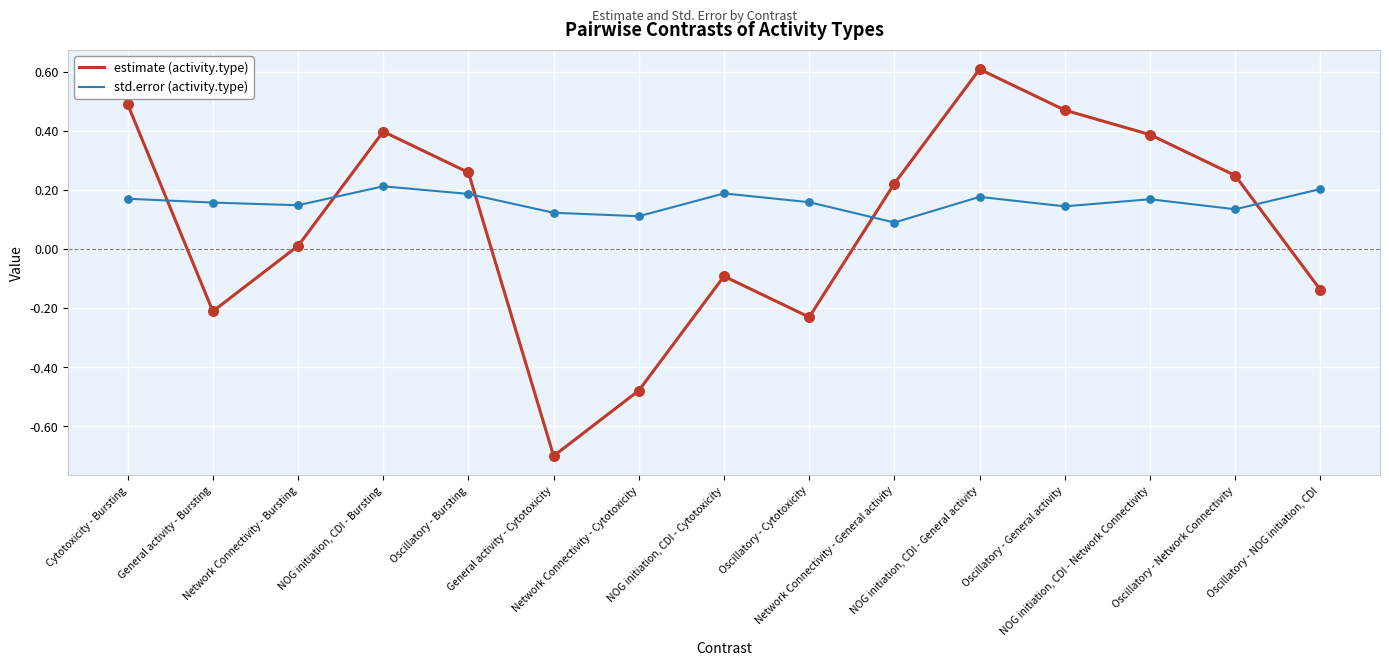

What is the total value across all series at Oscillatory - Network Connectivity?

0.4